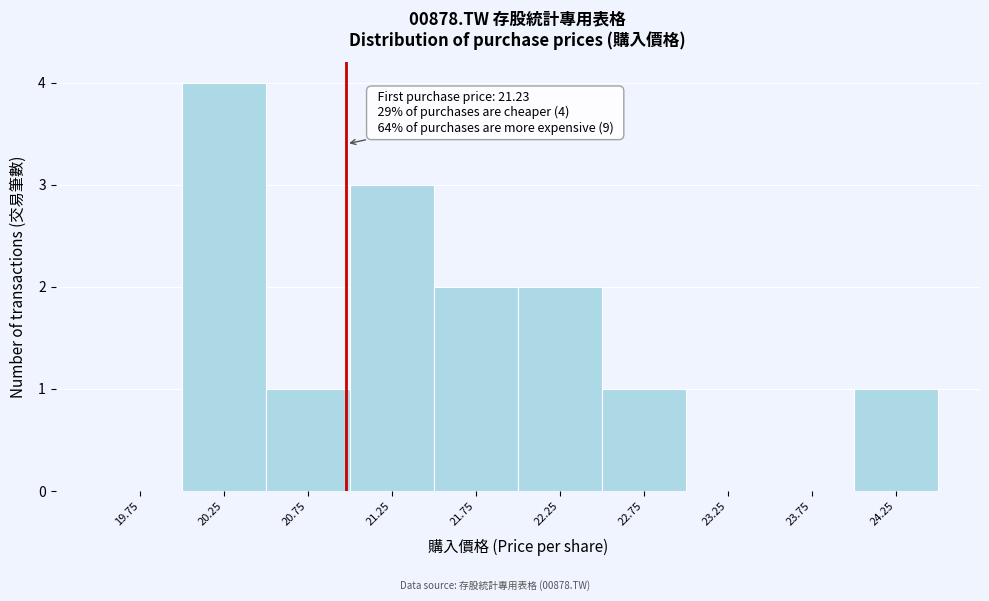

Reading right to left, what are all the values shown in this chart?

24.25=1	23.75=0	23.25=0	22.75=1	22.25=2	21.75=2	21.25=3	20.75=1	20.25=4	19.75=0